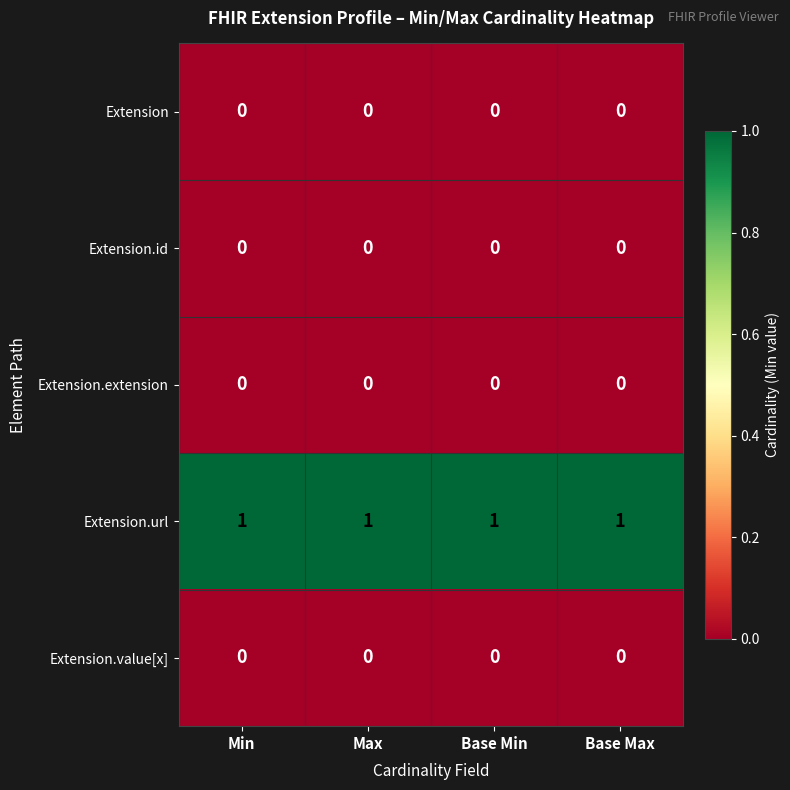

What is the sum of all Extension.url values?

4